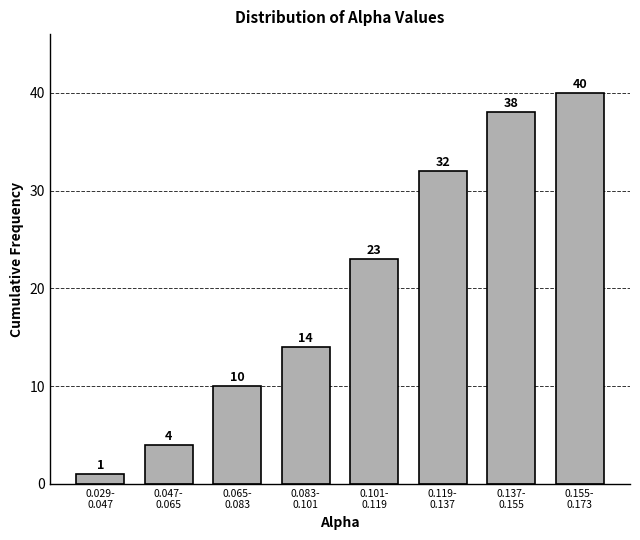

Reading left to right, extract all data points from this chart.

1	4	10	14	23	32	38	40